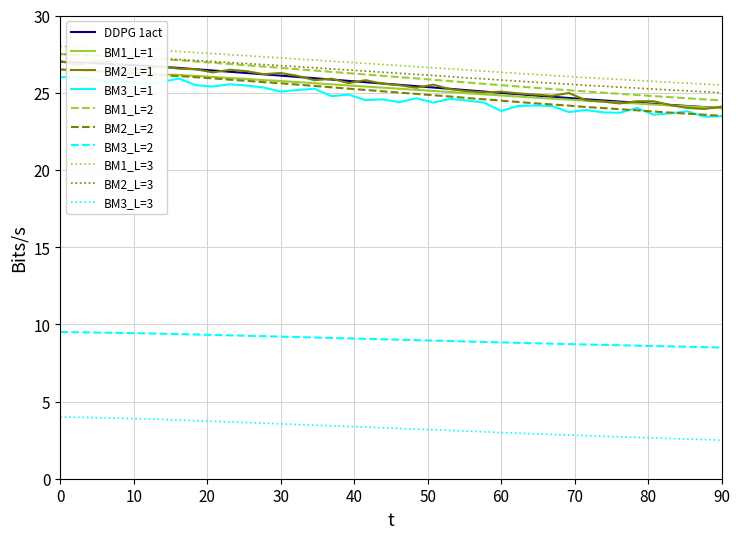

Is it true that BM2_L=2 equals 42.8 at 30?

False